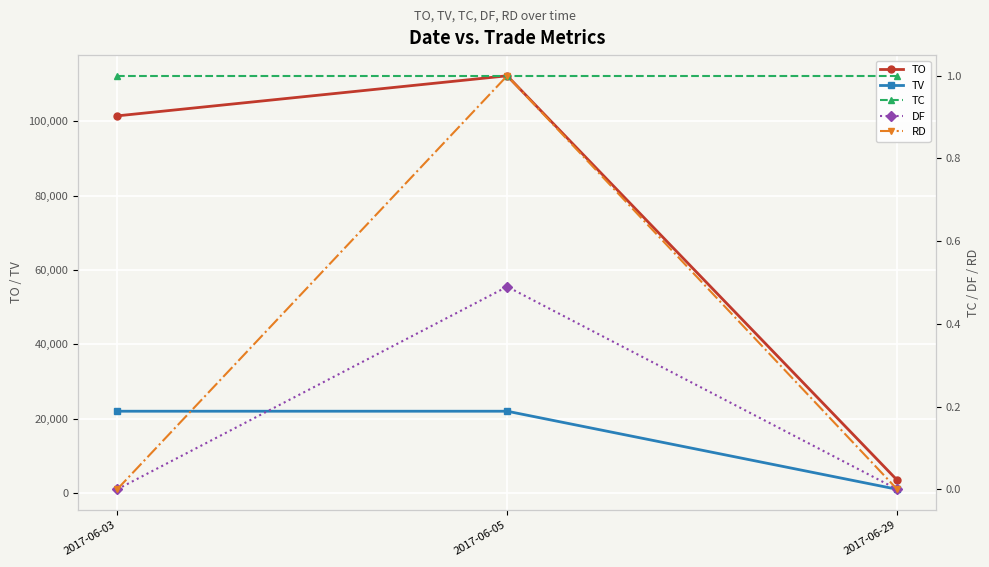

Which series has the largest range (max minus min)?

TO